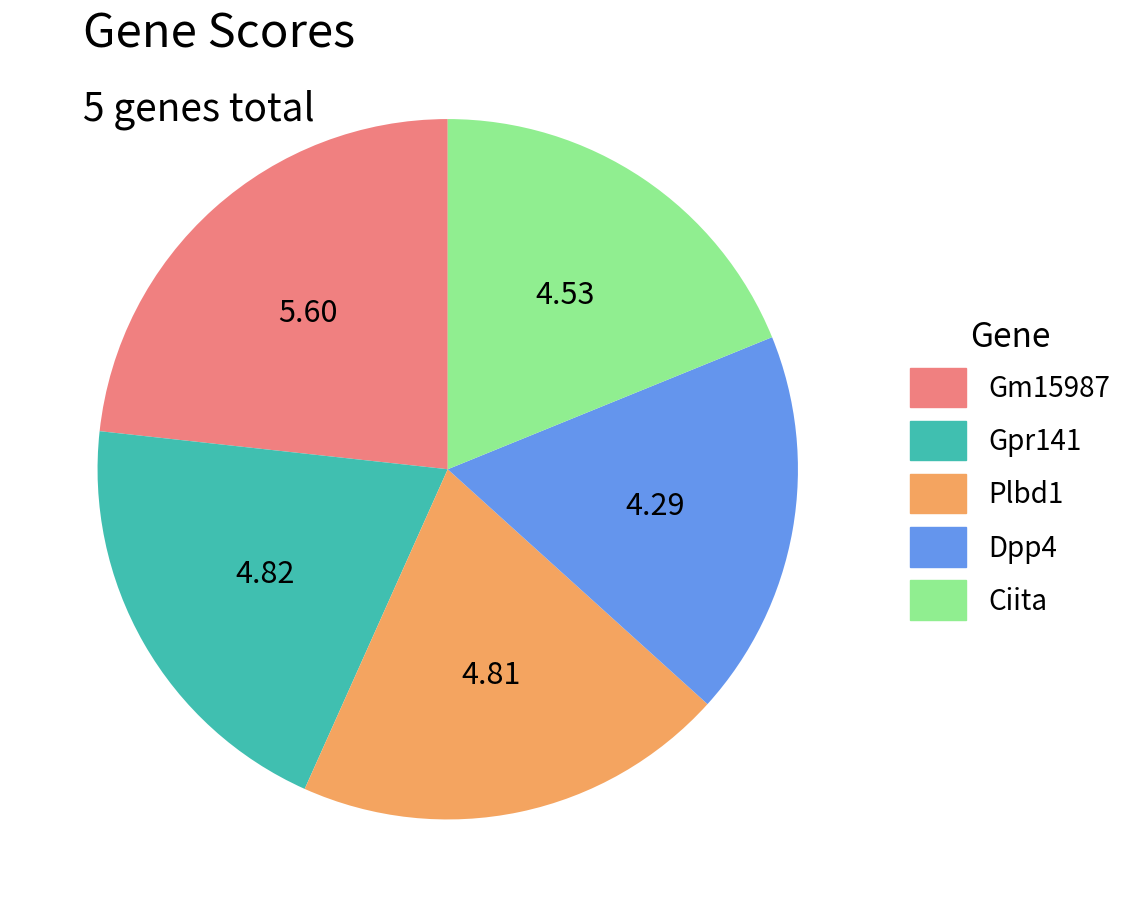

Is it true that Dpp4 is 18% of the pie?

True